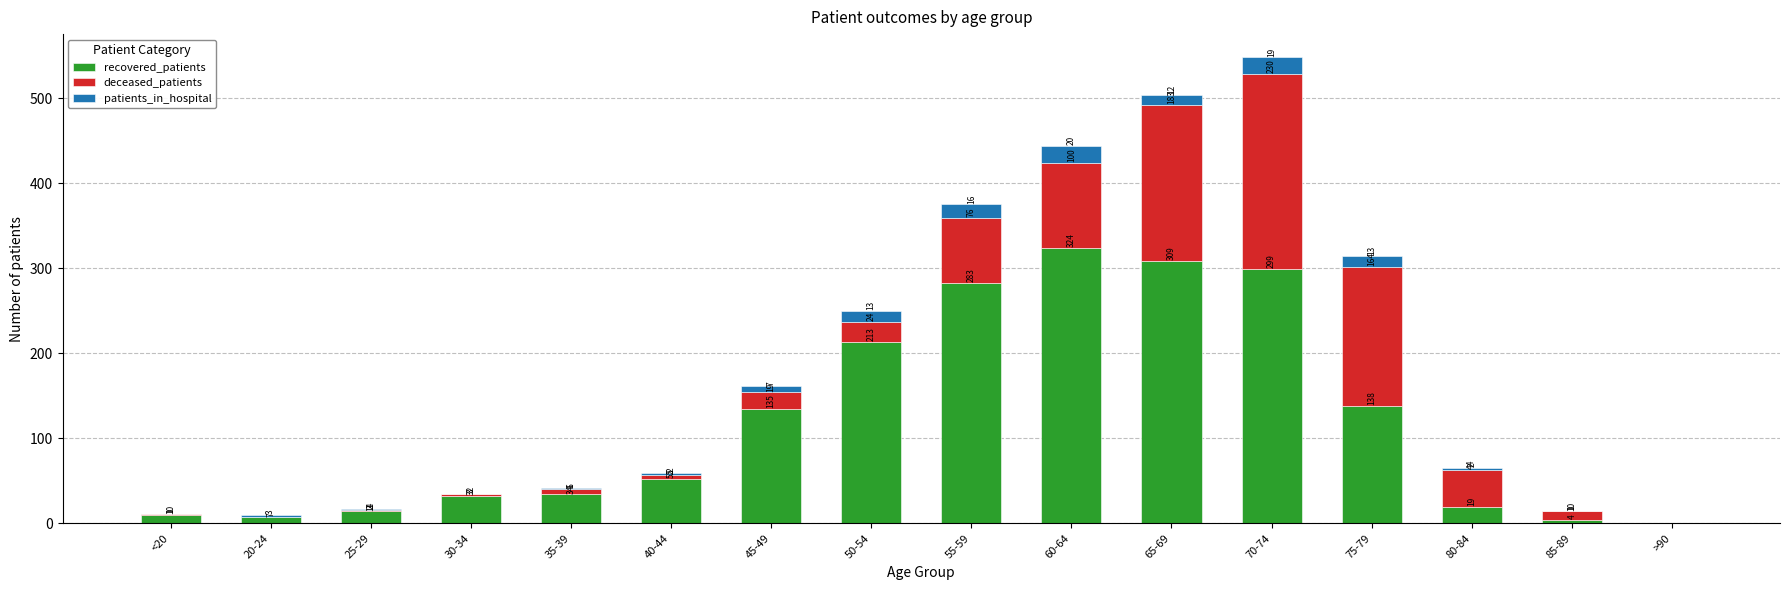

True or false: recovered_patients has a value of 52 at 40-44.

True